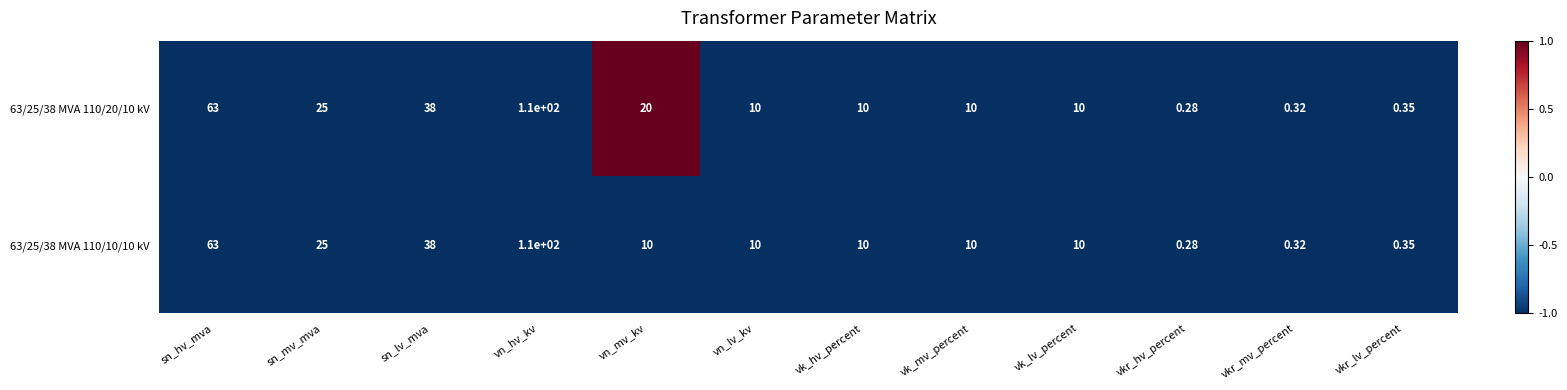

At which category is the sum across all series the highest?

vn_hv_kv